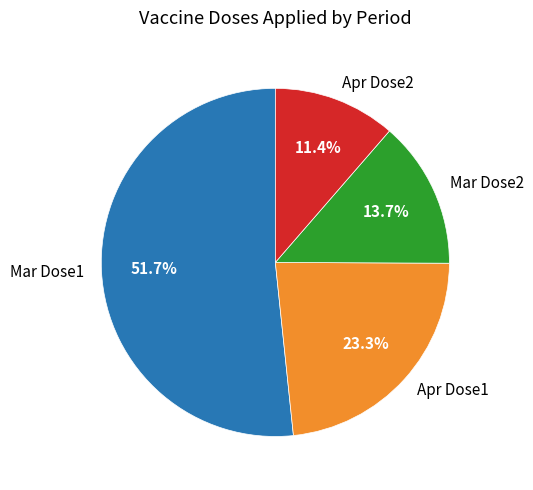

Count the number of slices in the pie.

4